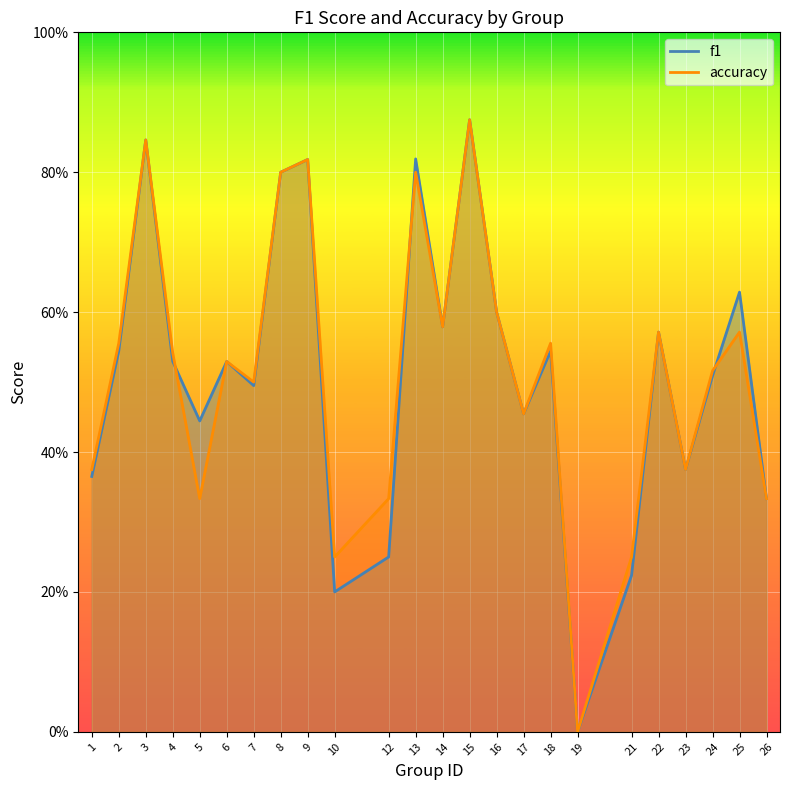

Is the value of f1 at 14 greater than the value of accuracy at 15?

No